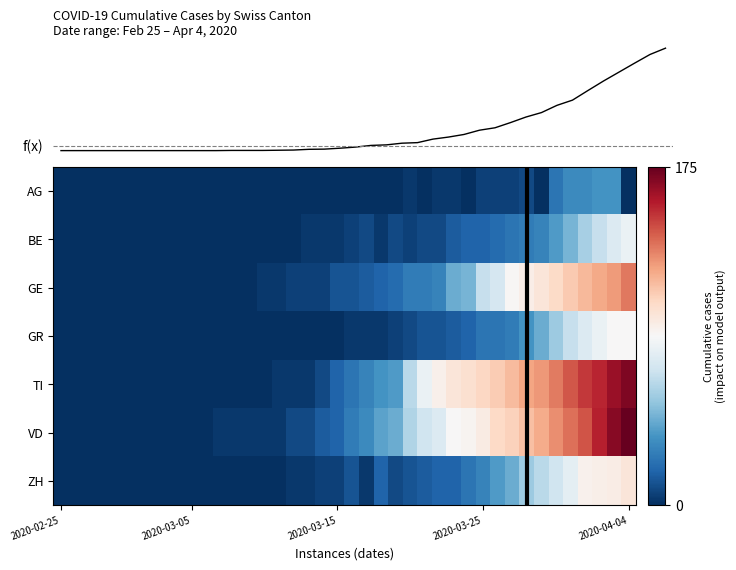

Reading left to right, transcribe all the data shown in this chart.

AG: 0	0	0	0	0	0	0	0	0	0	0	0	0	0	0	0	0	0	0	0	0	0	0	0	1	0	1	1	0	2	2	2	3	0	8	11	11	12	12	0
BE: 0	0	0	0	0	0	0	0	0	0	0	0	0	0	0	0	0	1	1	1	2	3	1	3	2	3	3	5	6	6	7	8	9	10	13	16	20	23	26	28
GE: 0	0	0	0	0	0	0	0	0	0	0	0	0	0	1	1	2	2	2	4	4	5	6	7	9	9	10	15	16	23	25	32	40	48	58	68	77	85	92	106
GR: 0	0	0	0	0	0	0	0	0	0	0	0	0	0	0	0	0	0	0	0	1	1	1	2	3	4	4	5	6	8	8	9	12	15	19	23	26	28	30	30
TI: 0	0	0	0	0	0	0	0	0	0	0	0	0	0	0	1	1	1	3	6	8	10	12	13	22	28	37	48	53	60	67	76	87	93	105	120	132	141	155	165
VD: 0	0	0	0	0	0	0	0	0	0	0	1	1	1	1	1	3	3	5	6	9	11	14	15	21	24	26	30	34	42	59	63	74	84	97	110	121	143	162	175
ZH: 0	0	0	0	0	0	0	0	0	0	0	0	0	0	0	0	1	1	2	2	4	1	6	3	4	5	6	6	8	10	13	15	19	22	24	27	36	39	41	48